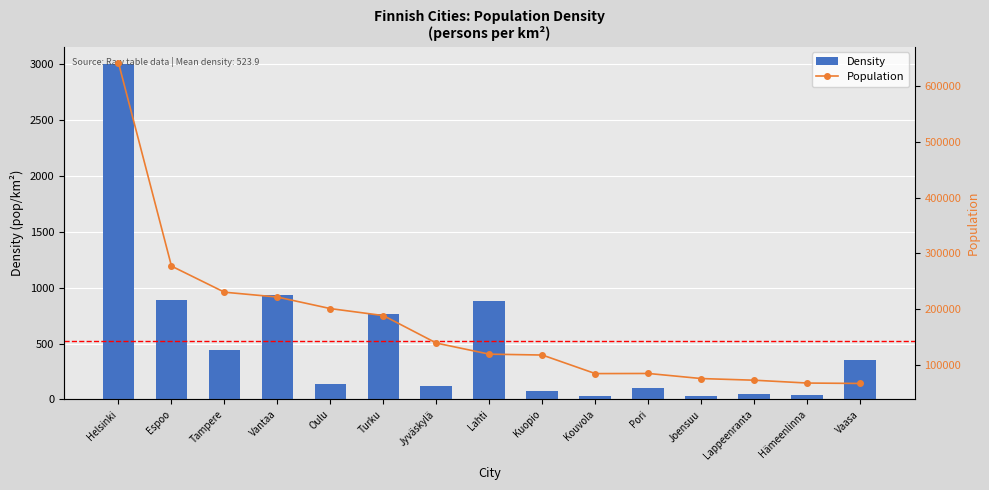

The value of Density at Vantaa is 930.6. True or false?

True